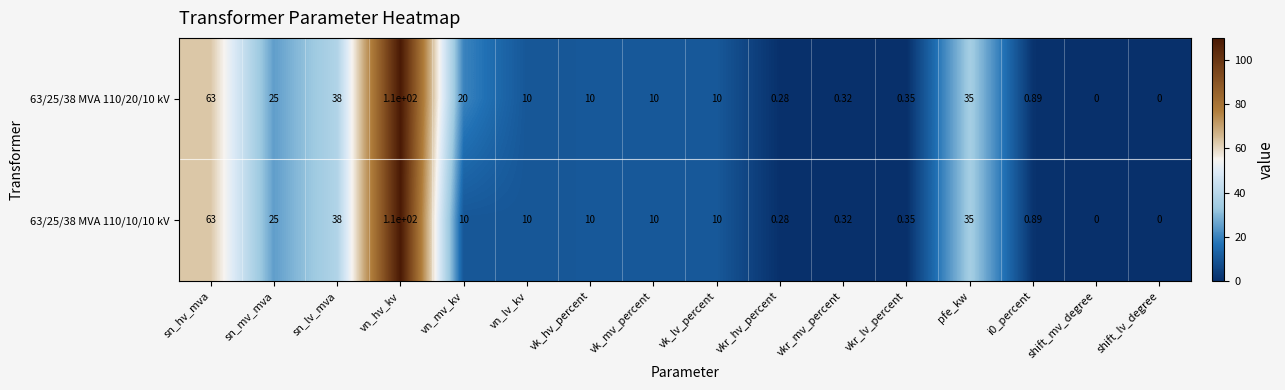

At which category is the sum across all series the highest?

vn_hv_kv